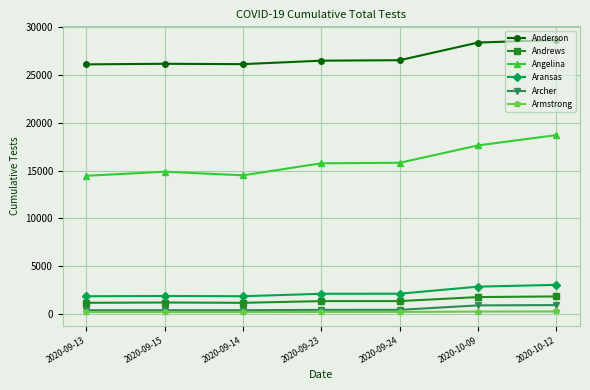

Which series has the largest total across all categories?

Anderson